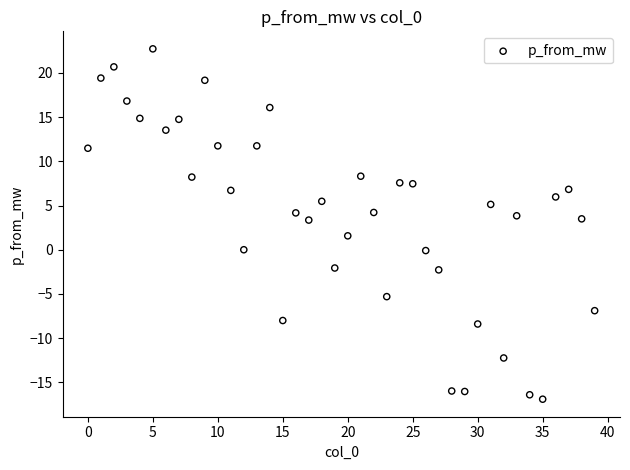

What is the range of Y values (max minus min)?

39.6